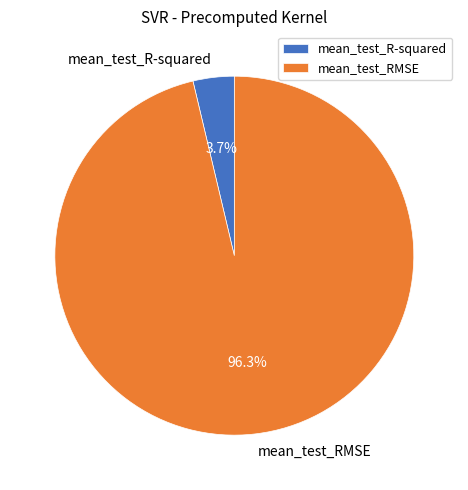

The mean_test_R-squared slice represents 16% of the pie. True or false?

False